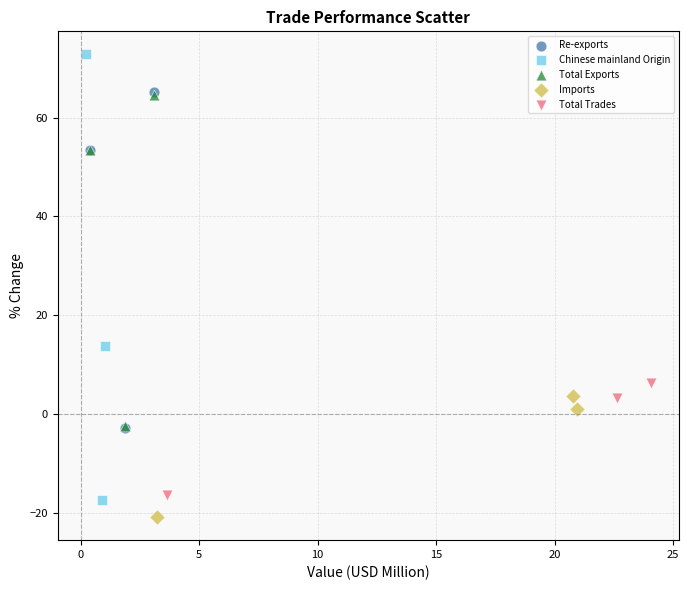

Which series has the widest spread of Y values?

Chinese mainland Origin